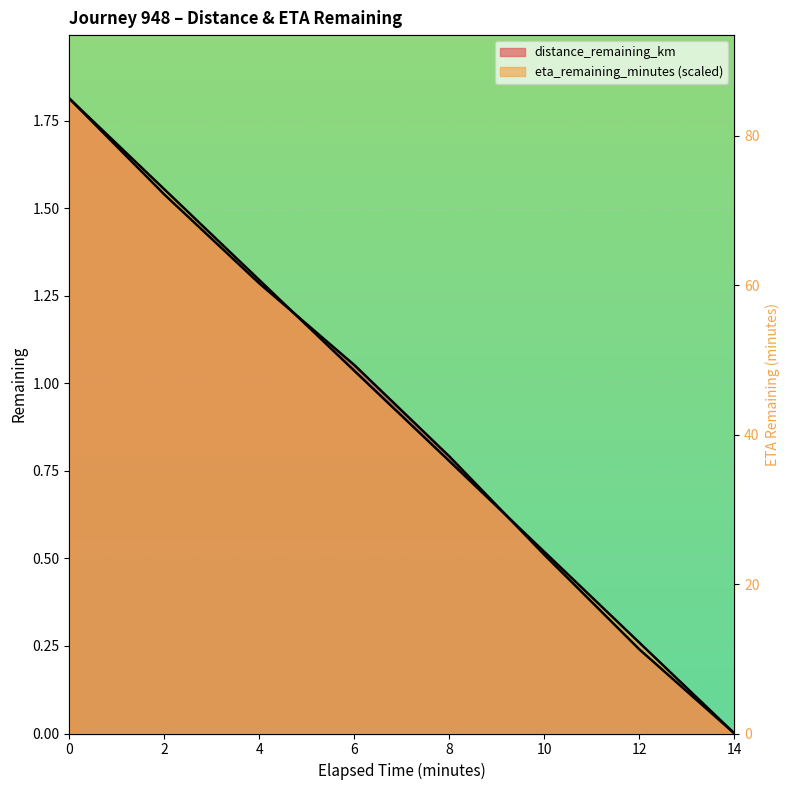

Where is distance_remaining_km nearest to the value 0?

14.0